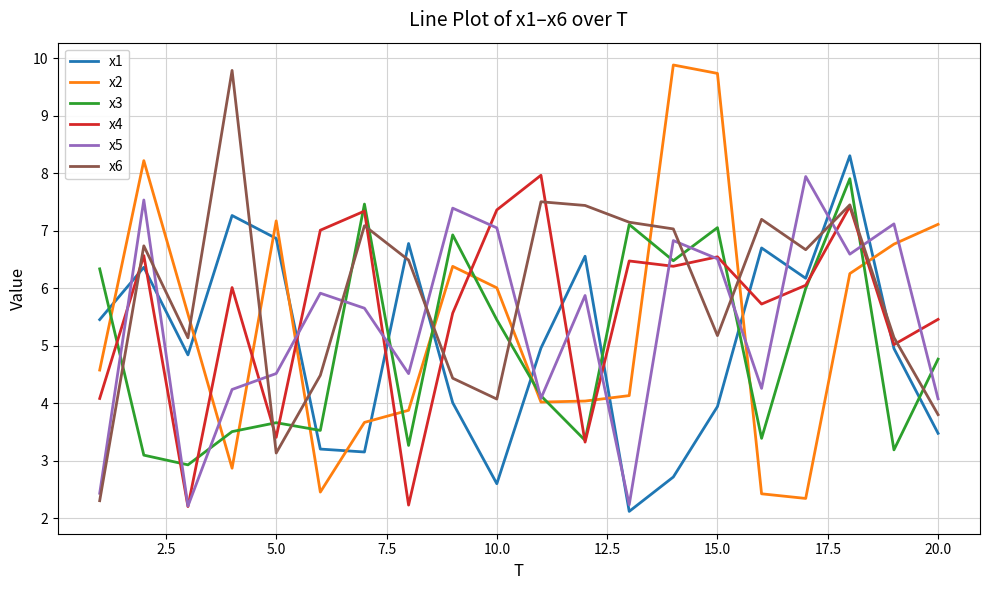

After their last crossing, which series has the higher values: x4 or x1?

x4